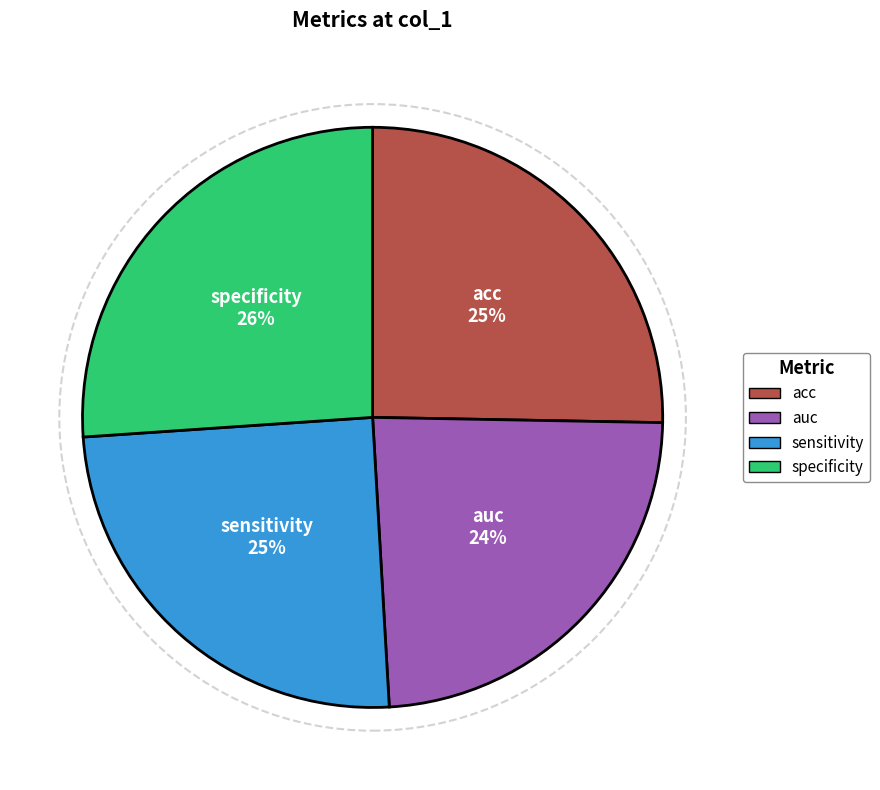

Is there any slice that represents more than half of the pie?

No